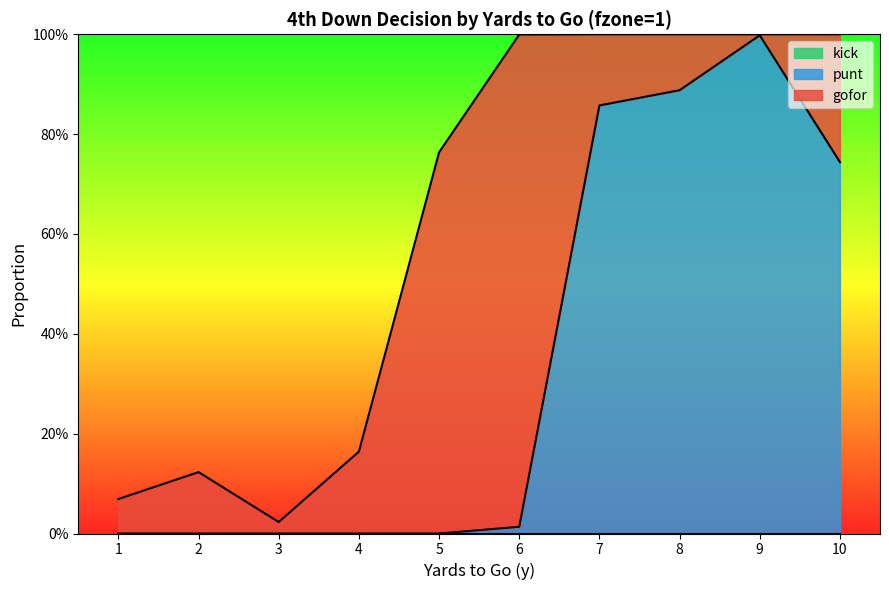

What is the sum of the gofor values at 8 and 4?

0.3